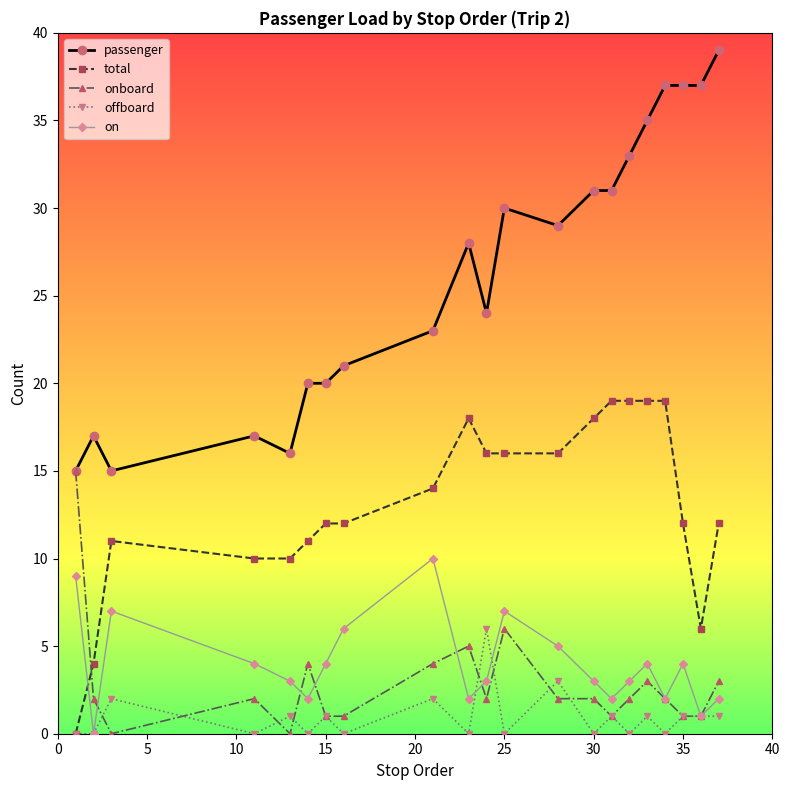

Count the number of categories in the chart.

21